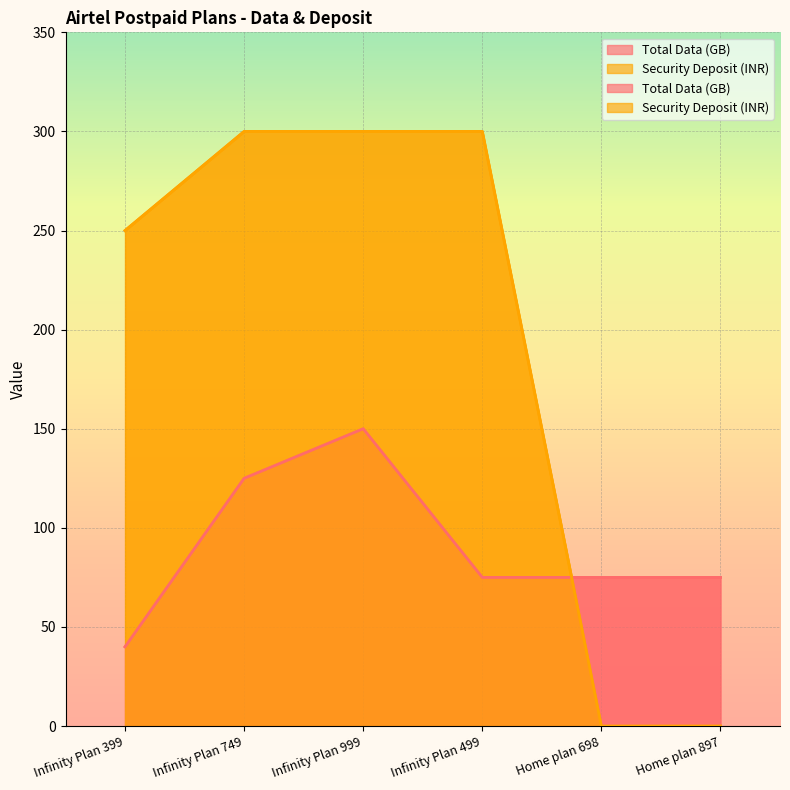

At which label does Total Data (GB) first exceed 75?

Infinity Plan 749